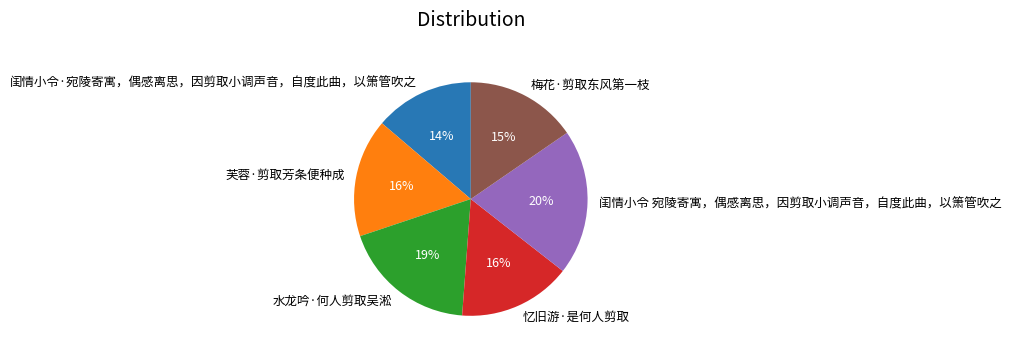

What is the ratio of the value at 闺情小令·宛陵寄寓，偶感离思，因剪取小调声音，自度此曲，以箫管吹之 to the value at 闺情小令 宛陵寄寓，偶感离思，因剪取小调声音，自度此曲，以箫管吹之?

0.7